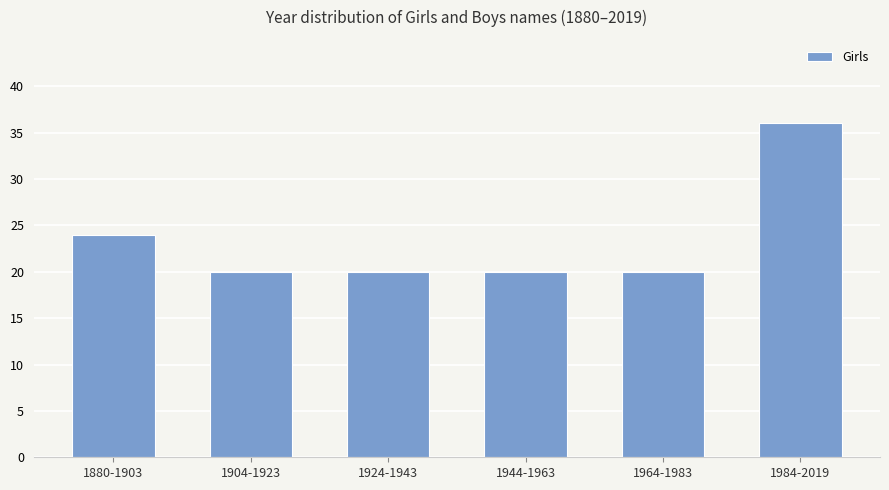

The chart shows a value of 20 at 1904-1923. True or false?

True